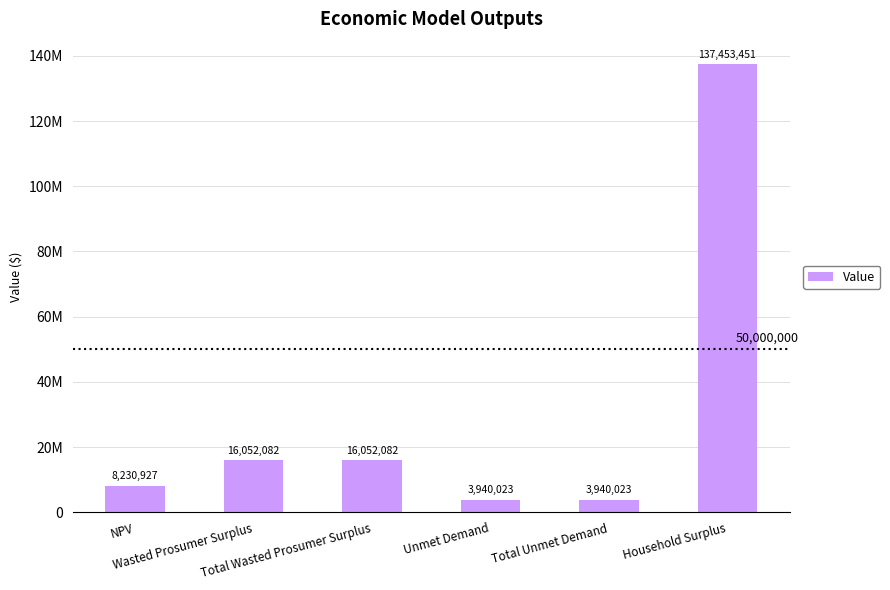

Does the chart contain any negative values?

No